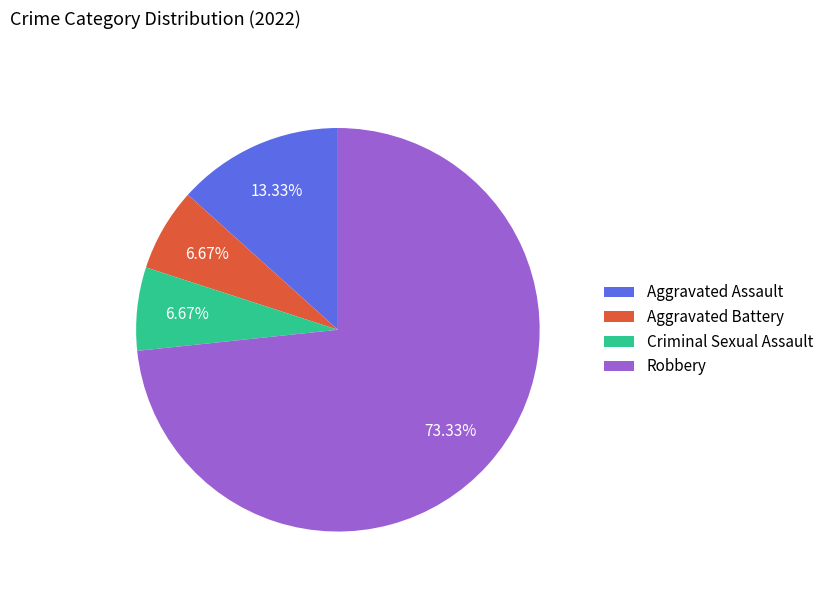

Is there a majority slice in this chart?

Yes